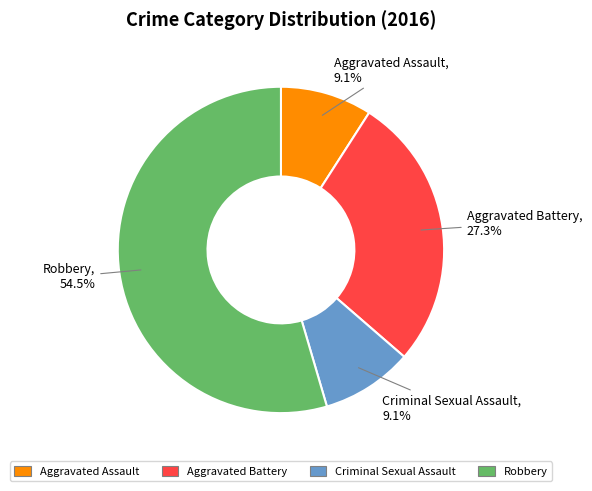

What percentage is the Aggravated Battery slice, to the nearest percent?

27%